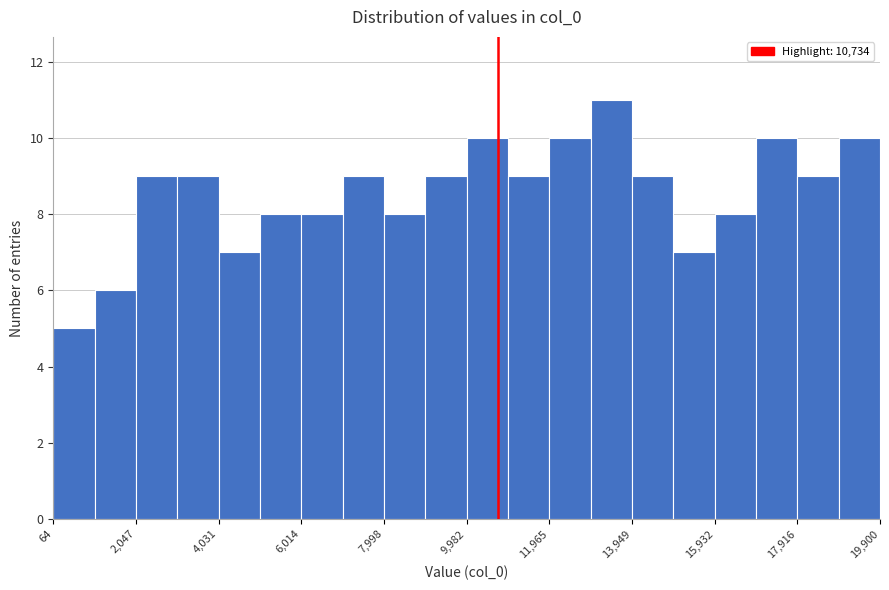

Over which range of the x-axis is the bar tallest?

13000 to 14000